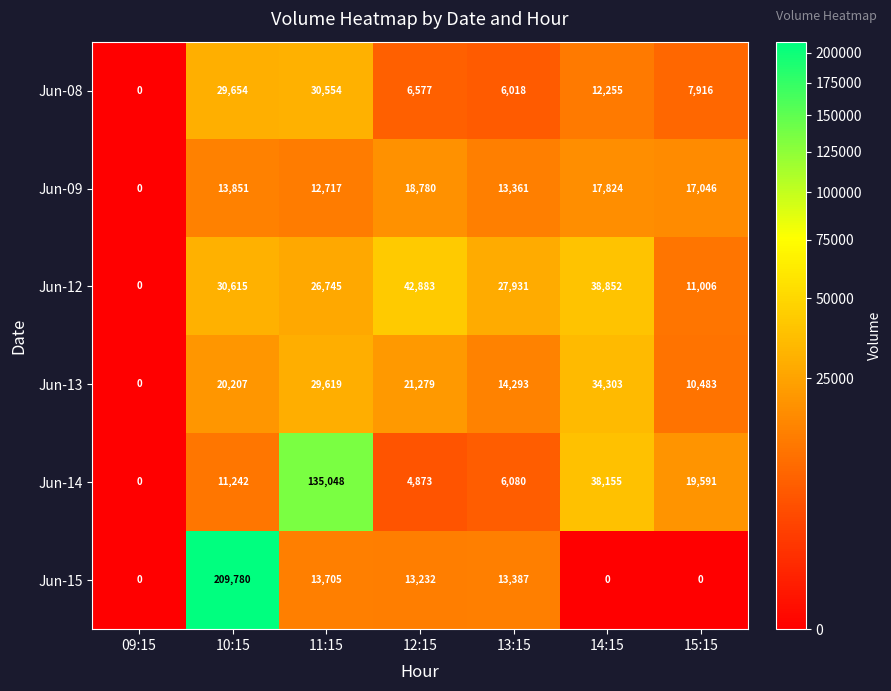

Is it true that Jun-14 equals 135048 at 11:15?

True